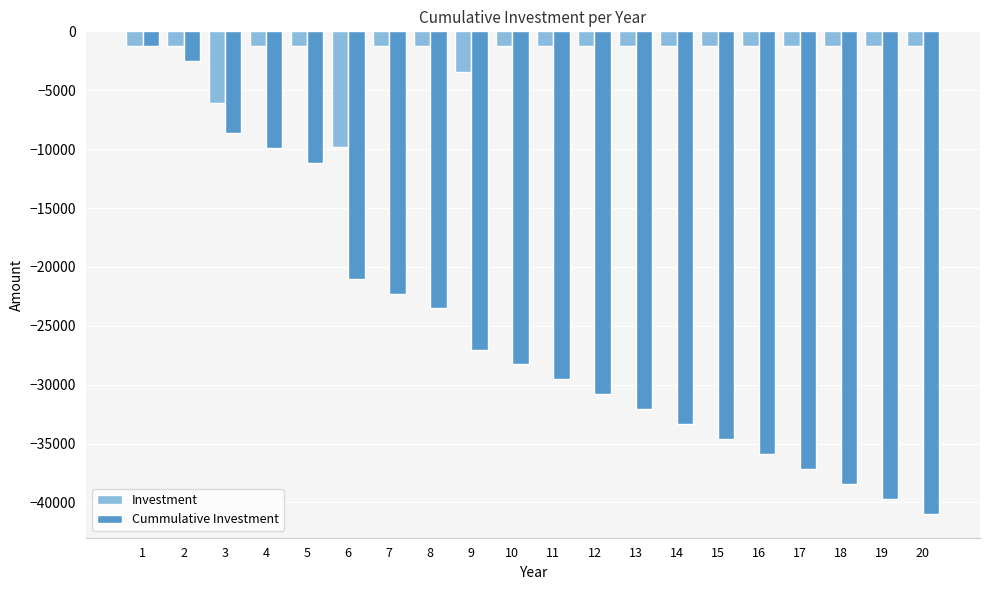

Rank the series at 16 from lowest to highest value.

Cummulative Investment, Investment